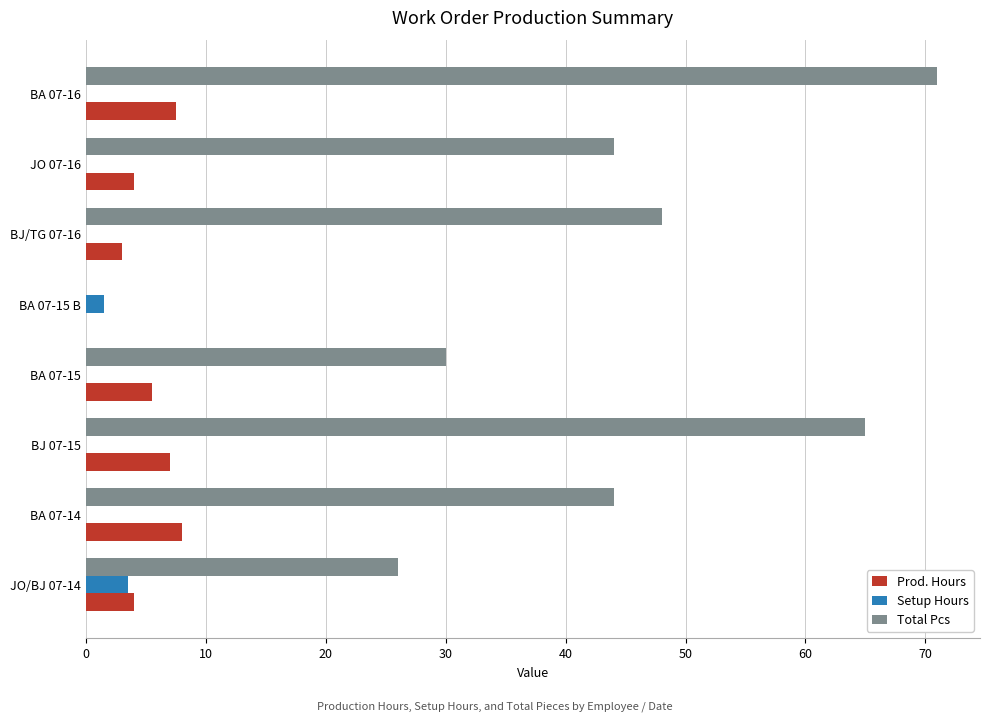

How many Setup Hours values are between 0 and 1?

6